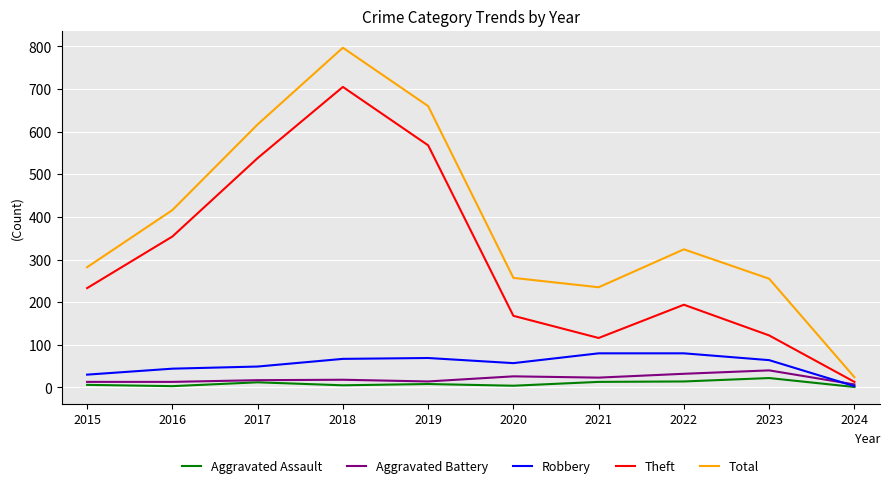

Is it true that Aggravated Battery equals 17 at 2017?

True